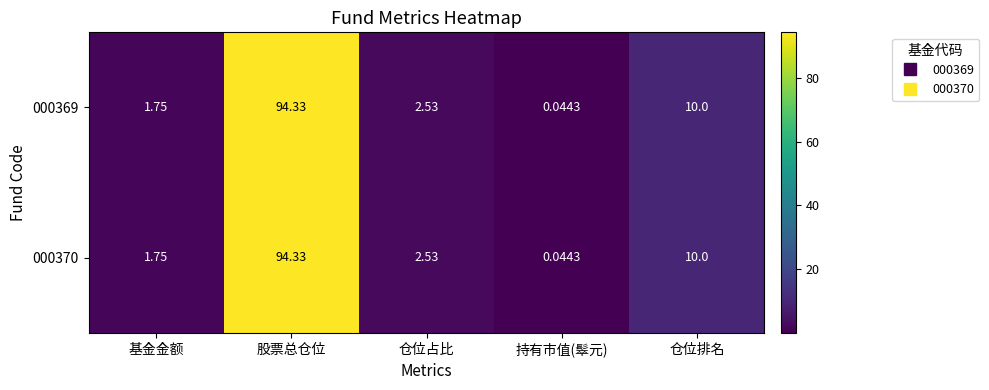

At which label is 000370 closest to 47?

仓位排名